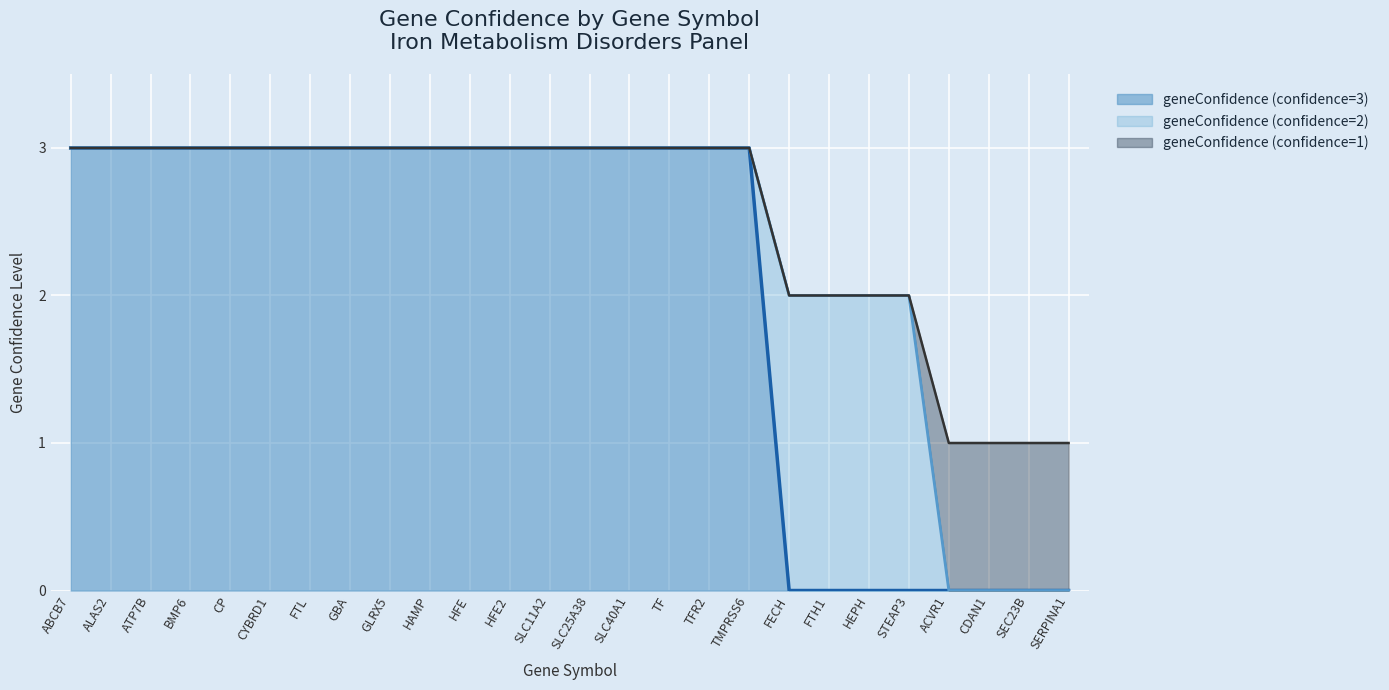

Count the number of data series in this chart.

3